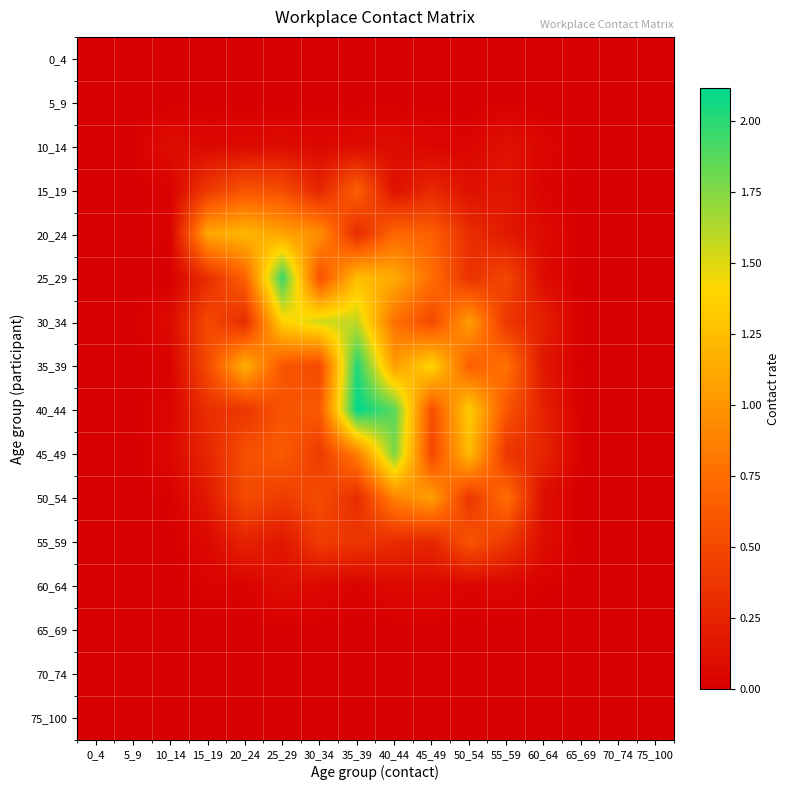

Reading left to right, list all the values displayed in this chart.

0_4: 0_4=0.0	5_9=0.0	10_14=0.0	15_19=0.0	20_24=0.0	25_29=0.0	30_34=0.0	35_39=0.0	40_44=0.0	45_49=0.0	50_54=0.0	55_59=0.0	60_64=0.0	65_69=0.0	70_74=0.0	75_100=0.0
5_9: 0_4=0.0	5_9=0.0	10_14=0.0	15_19=0.0	20_24=0.0	25_29=0.0	30_34=0.0	35_39=0.0	40_44=0.0	45_49=0.0	50_54=0.0	55_59=0.0	60_64=0.0	65_69=0.0	70_74=0.0	75_100=0.0
10_14: 0_4=0.0	5_9=0.0	10_14=0.1	15_19=0.1	20_24=0.1	25_29=0.1	30_34=0.1	35_39=0.1	40_44=0.1	45_49=0.0	50_54=0.0	55_59=0.1	60_64=0.0	65_69=0.0	70_74=0.0	75_100=0.0
15_19: 0_4=0.0	5_9=0.0	10_14=0.0	15_19=0.4	20_24=0.6	25_29=0.5	30_34=0.3	35_39=0.7	40_44=0.1	45_49=0.3	50_54=0.1	55_59=0.2	60_64=0.0	65_69=0.0	70_74=0.0	75_100=0.0
20_24: 0_4=0.0	5_9=0.0	10_14=0.0	15_19=1.1	20_24=1.2	25_29=1.1	30_34=1.0	35_39=0.3	40_44=0.7	45_49=0.7	50_54=0.3	55_59=0.2	60_64=0.1	65_69=0.0	70_74=0.0	75_100=0.0
25_29: 0_4=0.0	5_9=0.0	10_14=0.0	15_19=0.3	20_24=0.7	25_29=2.0	30_34=0.6	35_39=1.2	40_44=1.1	45_49=0.8	50_54=0.3	55_59=0.5	60_64=0.1	65_69=0.0	70_74=0.0	75_100=0.0
30_34: 0_4=0.0	5_9=0.0	10_14=0.1	15_19=0.5	20_24=0.3	25_29=1.4	30_34=1.5	35_39=1.6	40_44=0.8	45_49=0.5	50_54=1.0	55_59=0.4	60_64=0.2	65_69=0.0	70_74=0.0	75_100=0.0
35_39: 0_4=0.0	5_9=0.0	10_14=0.0	15_19=0.5	20_24=1.2	25_29=0.6	30_34=0.5	35_39=2.0	40_44=1.1	45_49=1.4	50_54=0.7	55_59=0.8	60_64=0.1	65_69=0.0	70_74=0.0	75_100=0.0
40_44: 0_4=0.0	5_9=0.0	10_14=0.0	15_19=0.3	20_24=0.4	25_29=0.6	30_34=0.6	35_39=2.1	40_44=1.9	45_49=0.5	50_54=1.3	55_59=0.6	60_64=0.2	65_69=0.0	70_74=0.0	75_100=0.0
45_49: 0_4=0.0	5_9=0.0	10_14=0.1	15_19=0.3	20_24=0.5	25_29=0.6	30_34=0.4	35_39=0.8	40_44=1.8	45_49=0.5	50_54=1.2	55_59=0.4	60_64=0.3	65_69=0.0	70_74=0.0	75_100=0.0
50_54: 0_4=0.0	5_9=0.0	10_14=0.0	15_19=0.2	20_24=0.5	25_29=0.4	30_34=0.5	35_39=0.3	40_44=0.9	45_49=1.1	50_54=0.4	55_59=0.8	60_64=0.1	65_69=0.0	70_74=0.0	75_100=0.0
55_59: 0_4=0.0	5_9=0.0	10_14=0.0	15_19=0.1	20_24=0.2	25_29=0.2	30_34=0.4	35_39=0.4	40_44=0.3	45_49=0.3	50_54=0.6	55_59=0.4	60_64=0.1	65_69=0.0	70_74=0.0	75_100=0.0
60_64: 0_4=0.0	5_9=0.0	10_14=0.0	15_19=0.0	20_24=0.0	25_29=0.1	30_34=0.1	35_39=0.0	40_44=0.1	45_49=0.1	50_54=0.0	55_59=0.0	60_64=0.0	65_69=0.0	70_74=0.0	75_100=0.0
65_69: 0_4=0.0	5_9=0.0	10_14=0.0	15_19=0.0	20_24=0.0	25_29=0.0	30_34=0.0	35_39=0.0	40_44=0.0	45_49=0.0	50_54=0.0	55_59=0.0	60_64=0.0	65_69=0.0	70_74=0.0	75_100=0.0
70_74: 0_4=0.0	5_9=0.0	10_14=0.0	15_19=0.0	20_24=0.0	25_29=0.0	30_34=0.0	35_39=0.0	40_44=0.0	45_49=0.0	50_54=0.0	55_59=0.0	60_64=0.0	65_69=0.0	70_74=0.0	75_100=0.0
75_100: 0_4=0.0	5_9=0.0	10_14=0.0	15_19=0.0	20_24=0.0	25_29=0.0	30_34=0.0	35_39=0.0	40_44=0.0	45_49=0.0	50_54=0.0	55_59=0.0	60_64=0.0	65_69=0.0	70_74=0.0	75_100=0.0